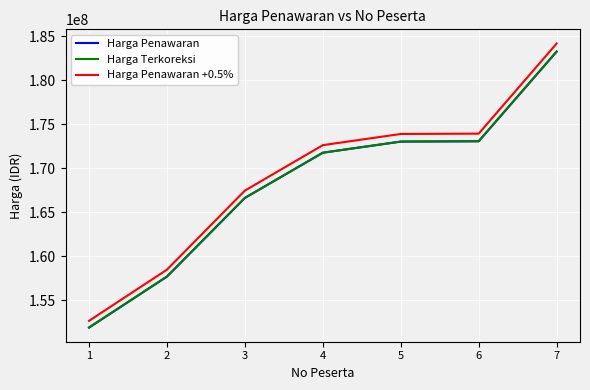

What is the spread (max minus min) of values at 3?

833134.5